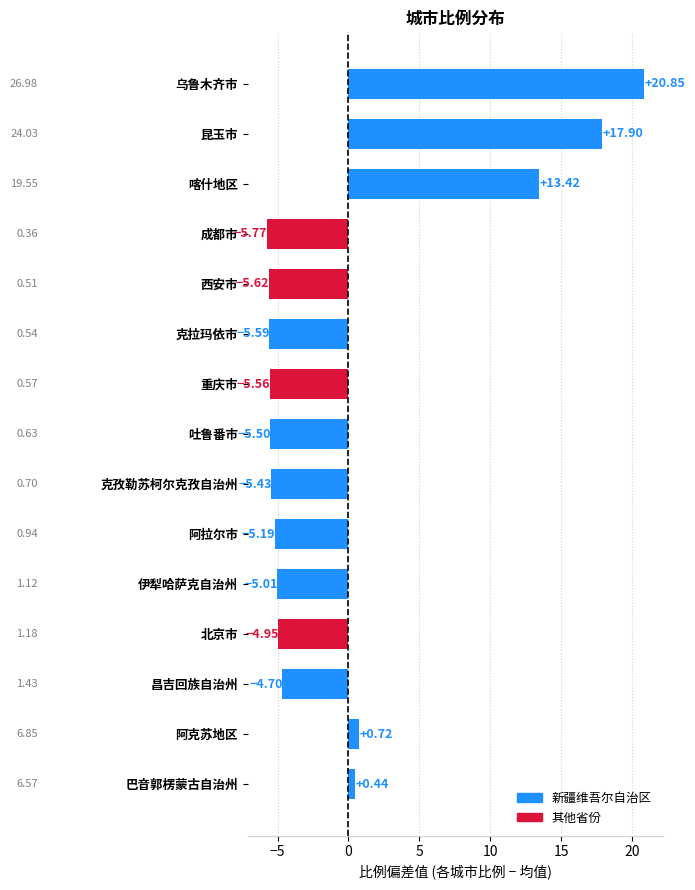

How many values are above zero?

5